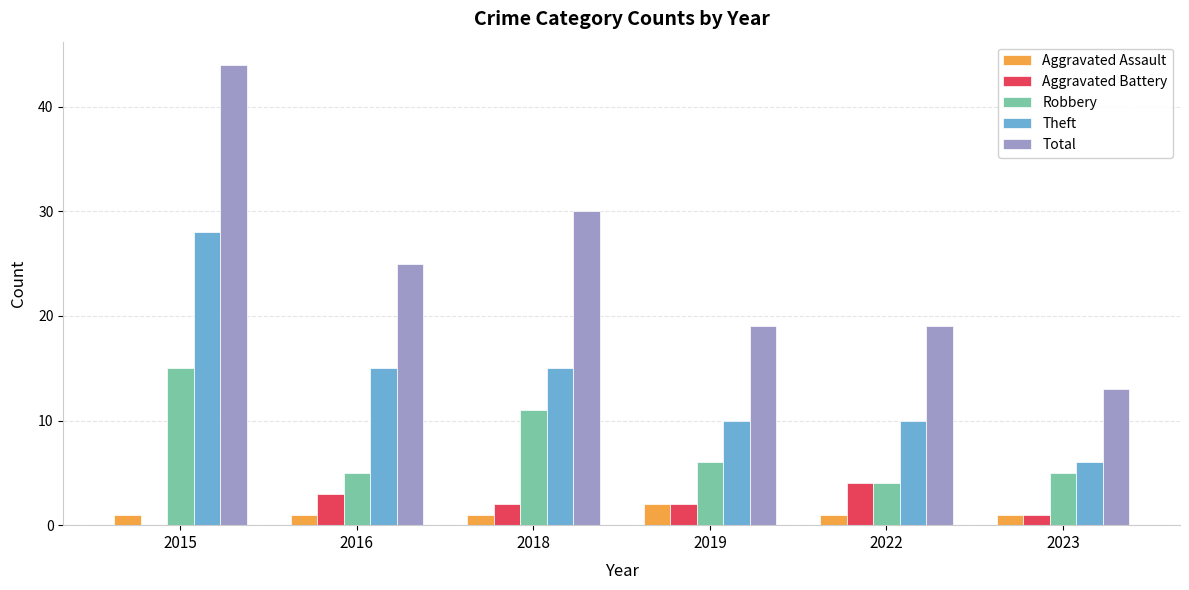

Is the value of Total at 2023 greater than the value of Theft at 2015?

No